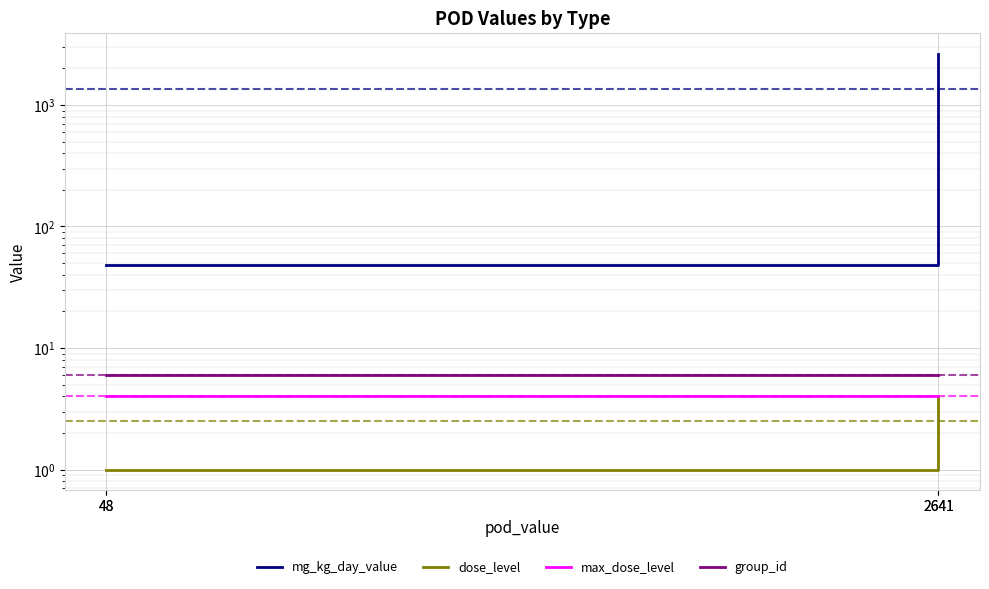

Which has a higher value, 48 or 2641?

2641